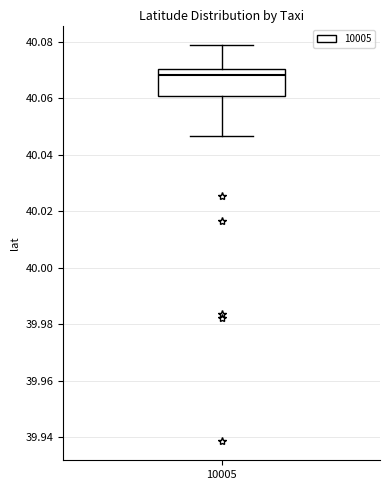

Where does the median line of the box at x = 10005 sit on the y-axis? The values are not printed on the chart, so give them approximately, as read against the axis.

40.068